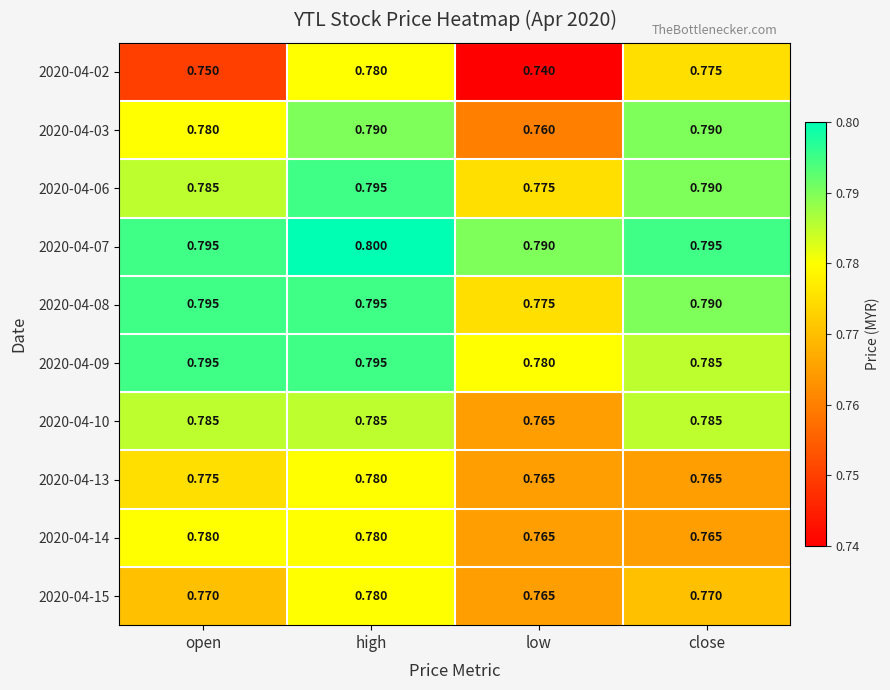

At which category is the sum across all series the highest?

high